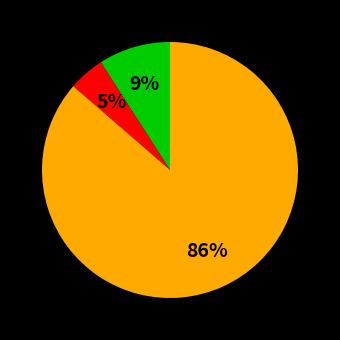

Is there any slice that represents more than half of the pie?

Yes